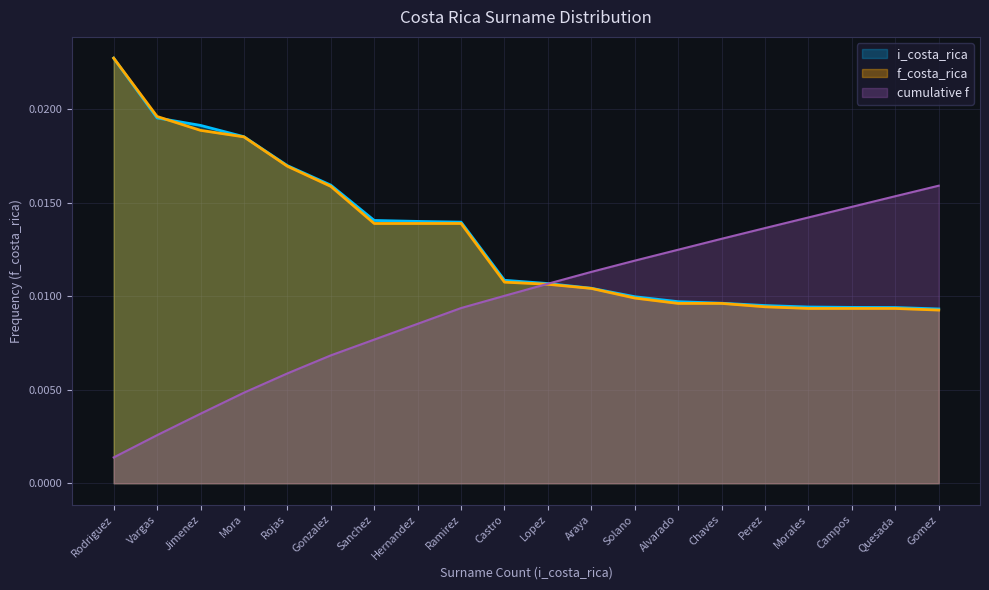

True or false: f_costa_rica and i_costa_rica intersect in this chart.

True